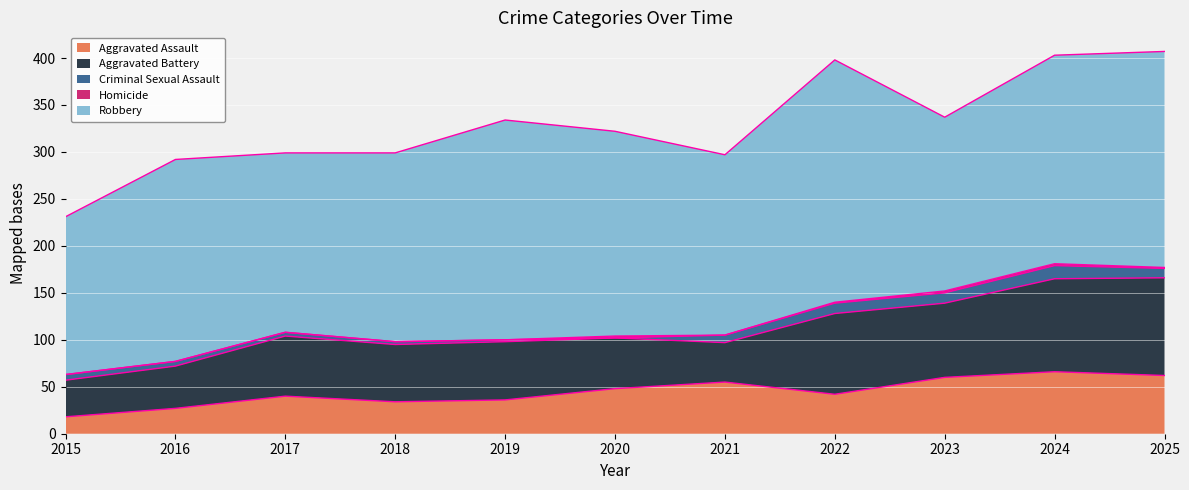

What is the value of the Robbery point at the 4th from the left?

201